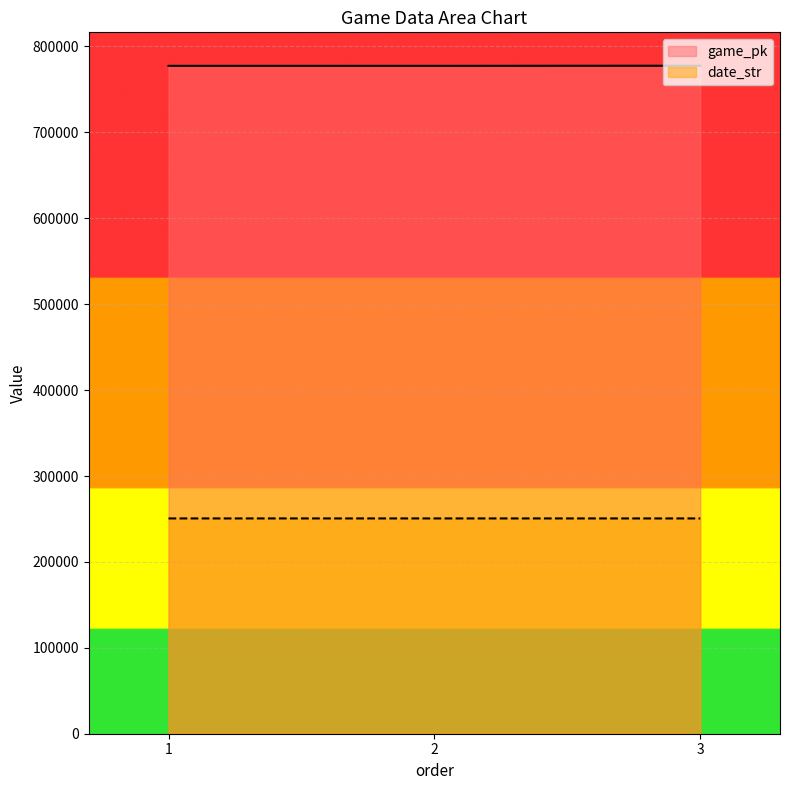

What are all the series names shown in the legend?

game_pk, date_str